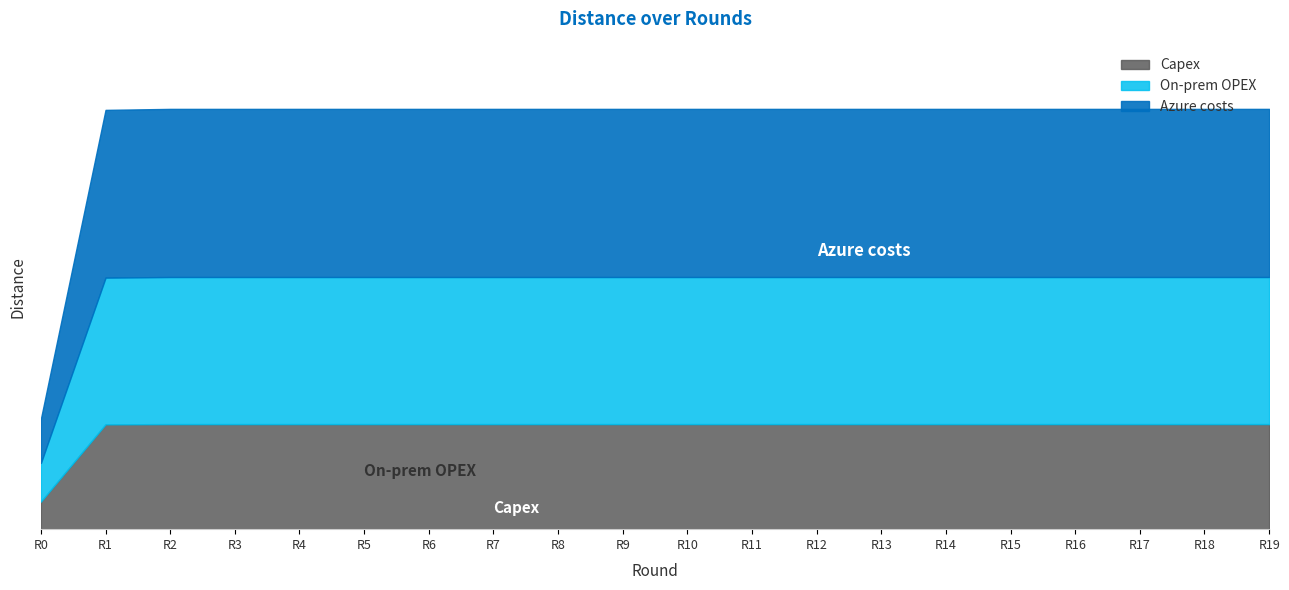

What is the ratio of the value at 4 to the value at 5?

1.0